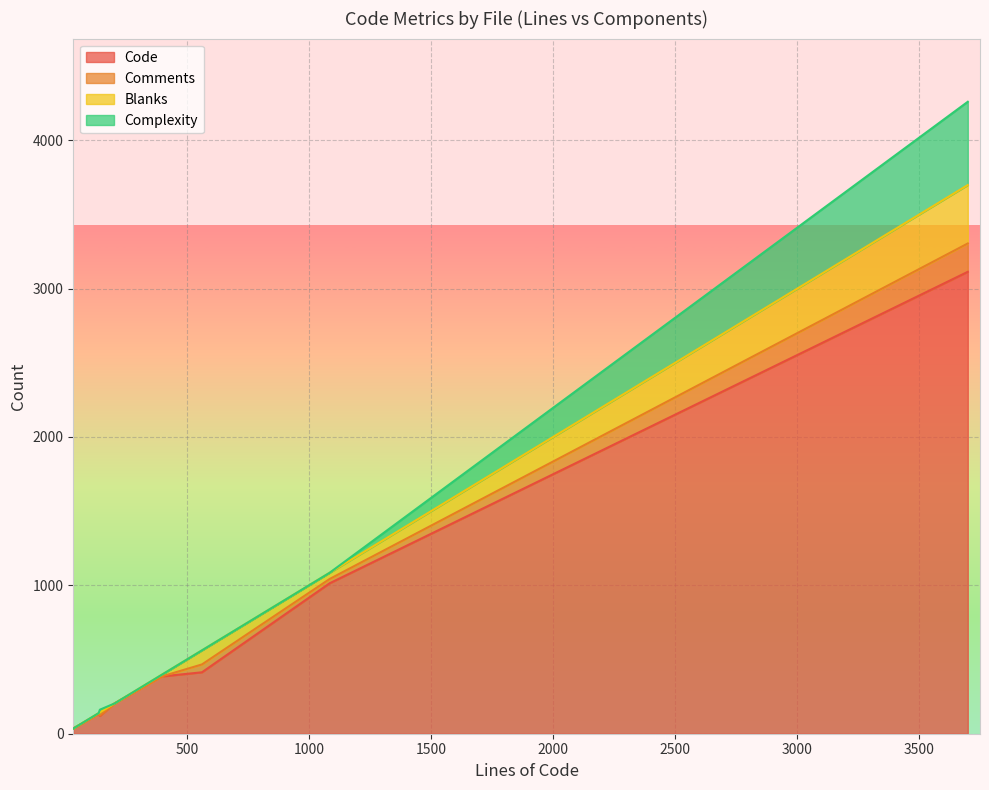

Is it true that Blanks equals 95 at overrides.css?

True